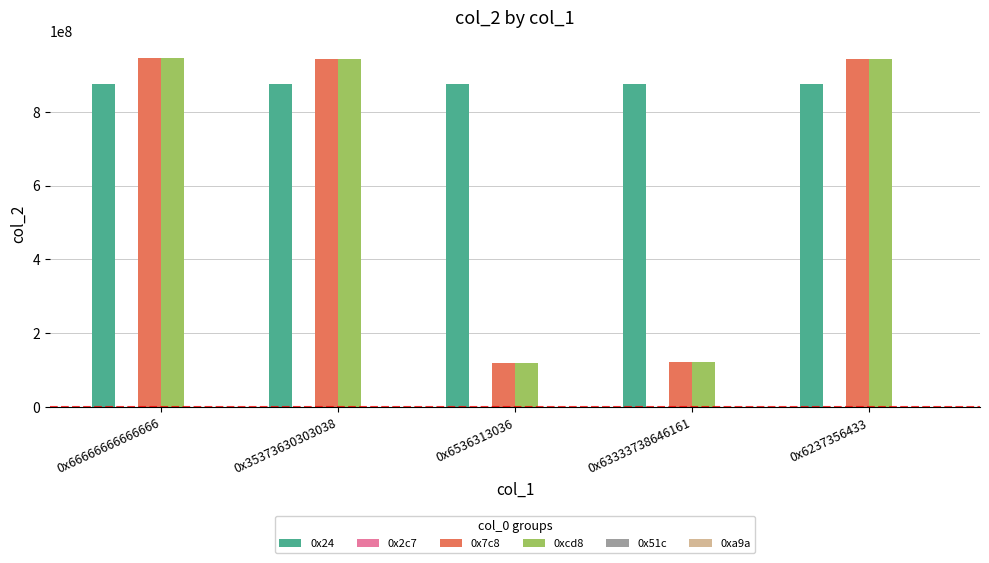

What is the greatest value displayed?

946026339